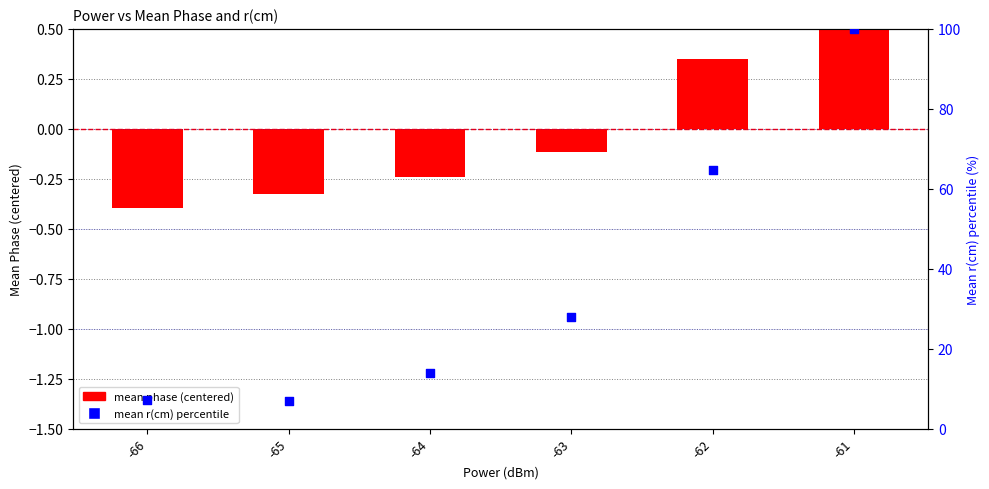

Which series has the largest total across all categories?

mean r(cm) percentile